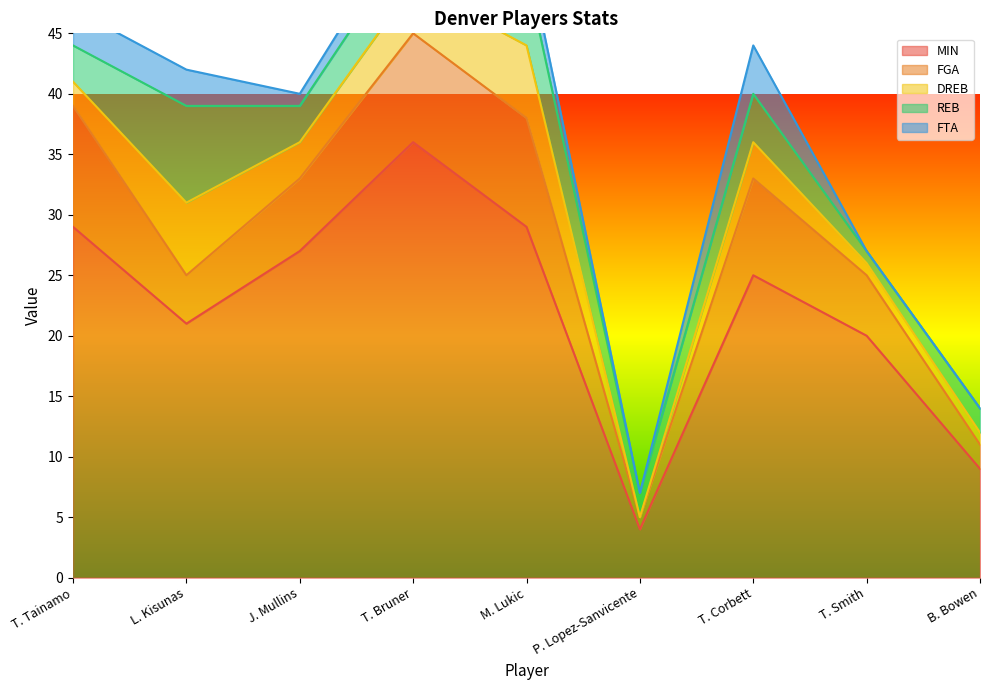

At which label is MIN closest to 20?

T. Smith